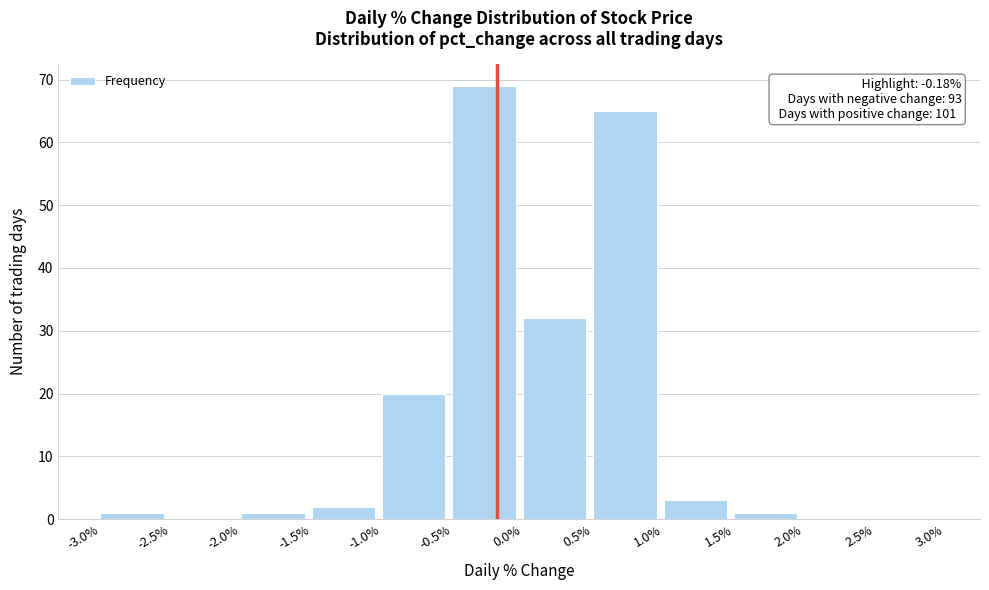

Which range on the x-axis has the tallest bar?

-0.5% to 0.0%